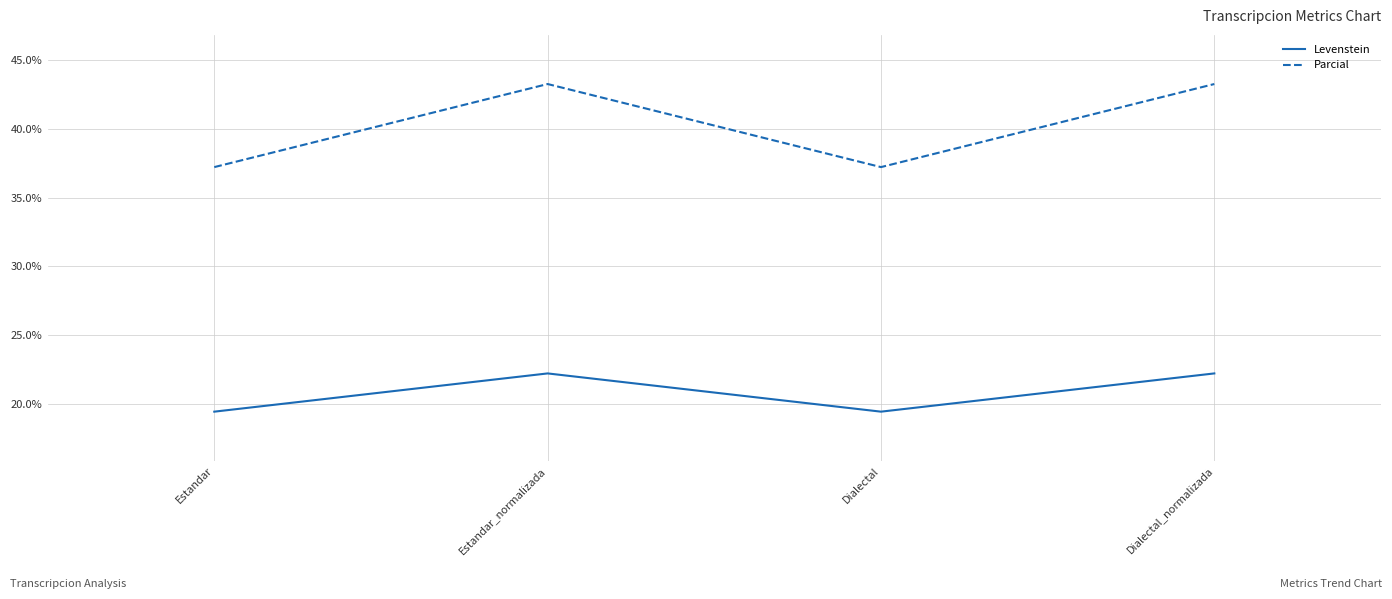

The Parcial series shows 23.6 at Dialectal_normalizada. True or false?

False